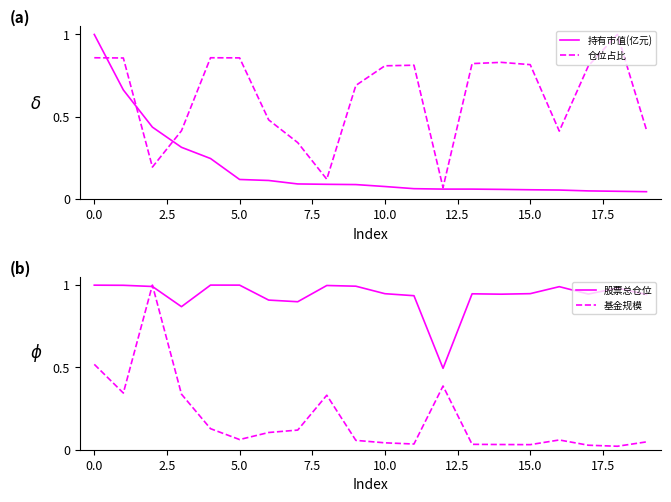

Reading left to right, extract all data points from this chart.

持有市值(亿元): 1.0	0.7	0.4	0.3	0.2	0.1	0.1	0.1	0.1	0.1	0.1	0.1	0.1	0.1	0.1	0.1	0.1	0.0	0.0	0.0
仓位占比: 0.9	0.9	0.2	0.4	0.9	0.9	0.5	0.3	0.1	0.7	0.8	0.8	0.1	0.8	0.8	0.8	0.4	0.8	1.0	0.4
股票总仓位: 1.0	1.0	1.0	0.9	1.0	1.0	0.9	0.9	1.0	1.0	0.9	0.9	0.5	0.9	0.9	0.9	1.0	0.9	1.0	0.9
基金规模: 0.5	0.3	1.0	0.3	0.1	0.1	0.1	0.1	0.3	0.1	0.0	0.0	0.4	0.0	0.0	0.0	0.1	0.0	0.0	0.0